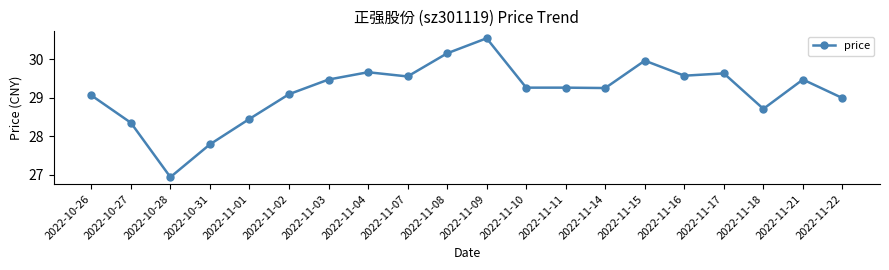

Which label corresponds to the smallest value in the chart?

2022-10-28